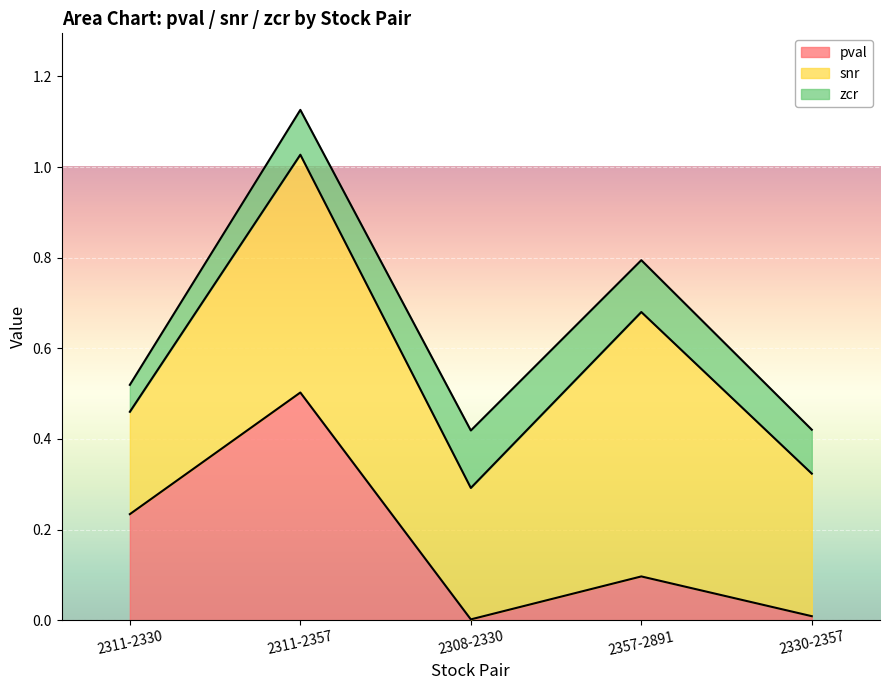

Which series has the widest spread of values?

pval